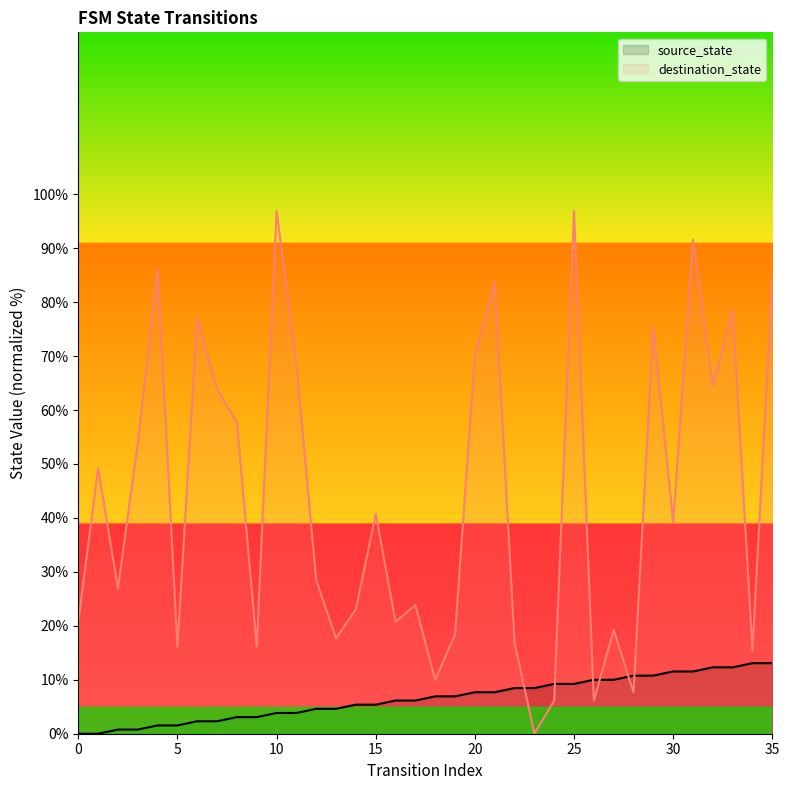

Is it true that destination_state equals 100.5 at 32?

False